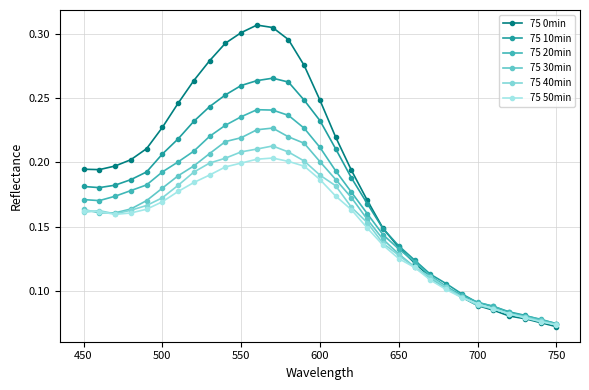

How many interior local valleys does the 75 40min series have?

1